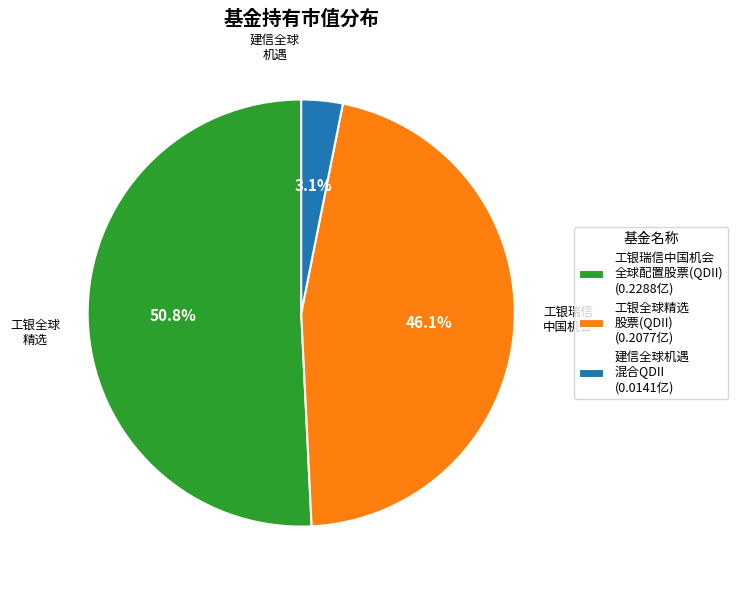

Is there any slice that represents more than half of the pie?

Yes